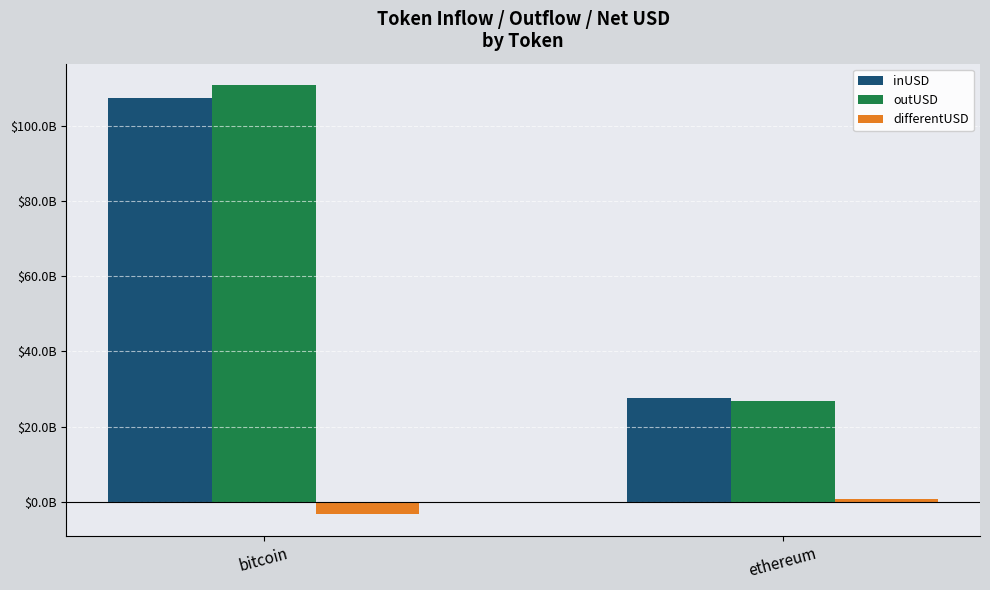

At how many categories does at least one series exceed 52978852245?

1